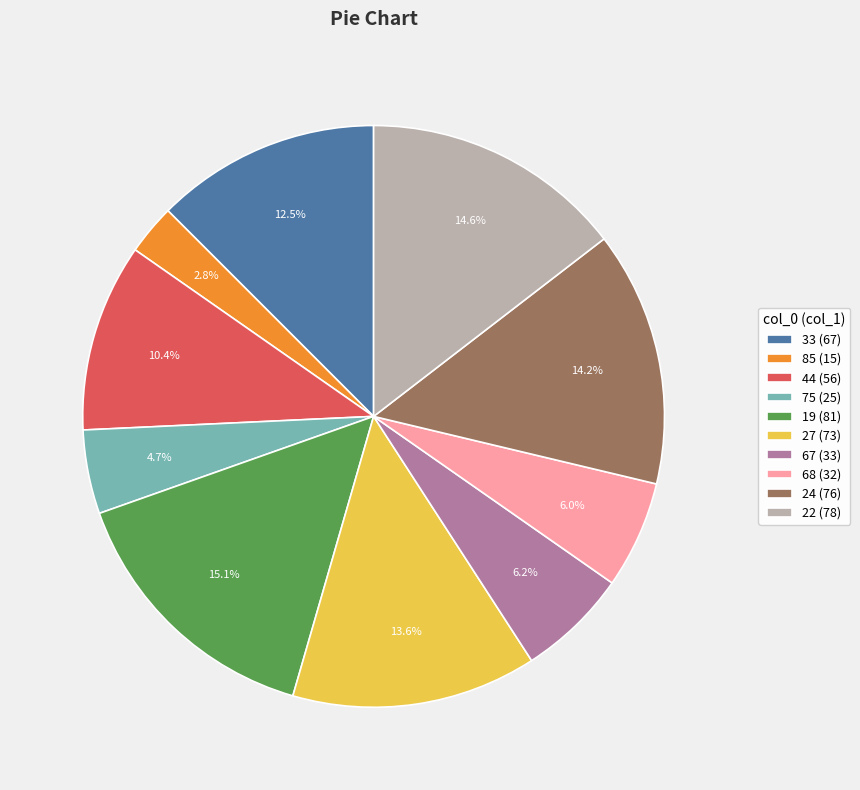

Does 44 represent more than half of the total?

No